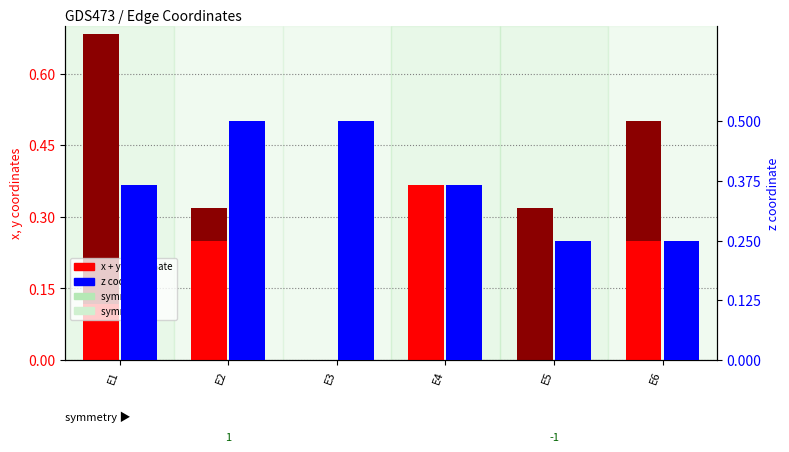

Which has a higher value, E3 or E4?

E4